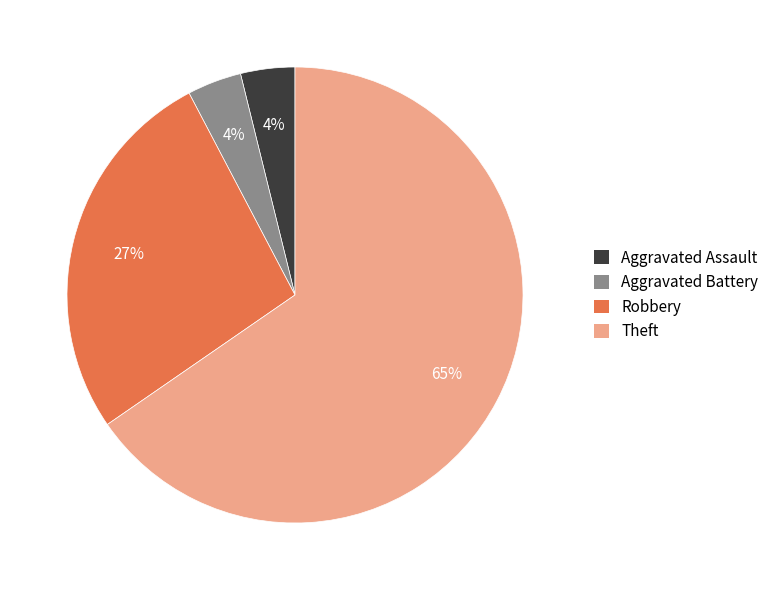

True or false: Robbery accounts for 33% of the total.

False